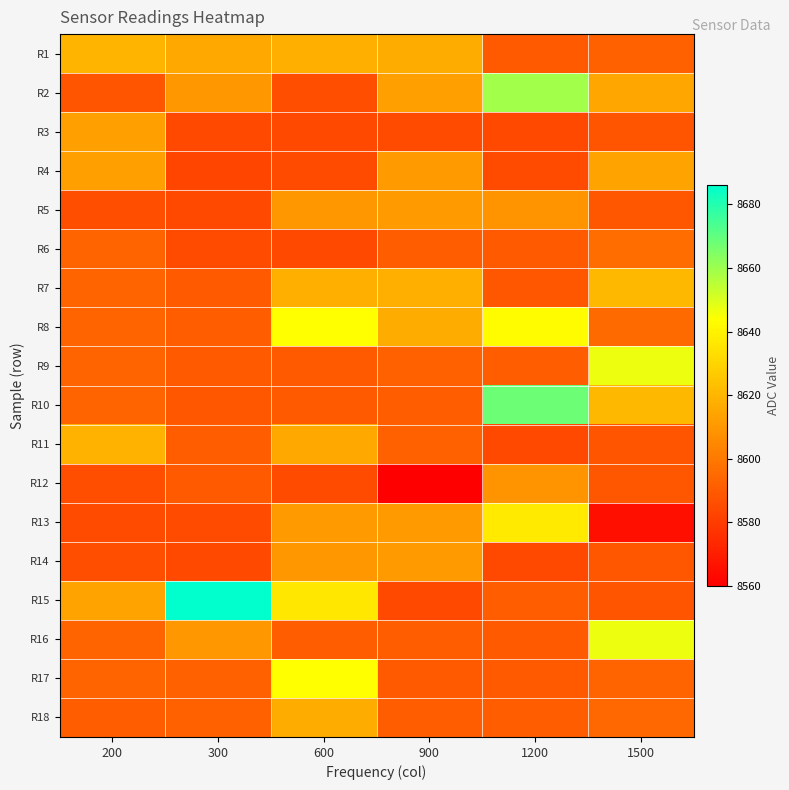

Which series has the largest total across all categories?

R15